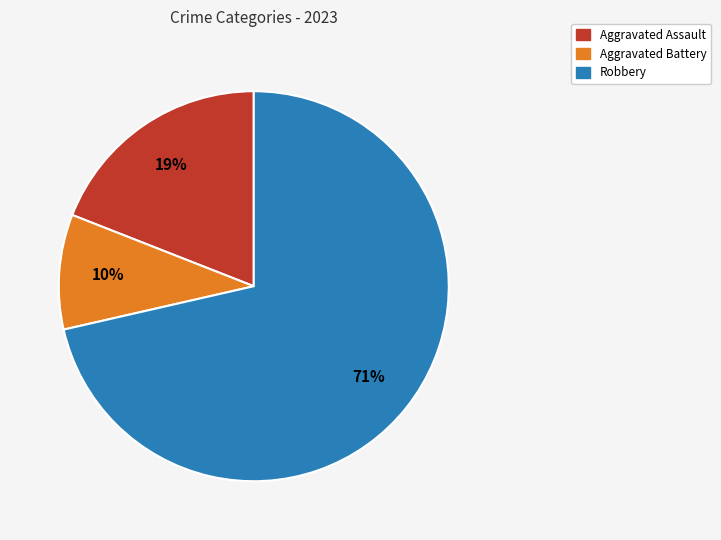

To the nearest percent, what percentage of the pie is Robbery?

71%